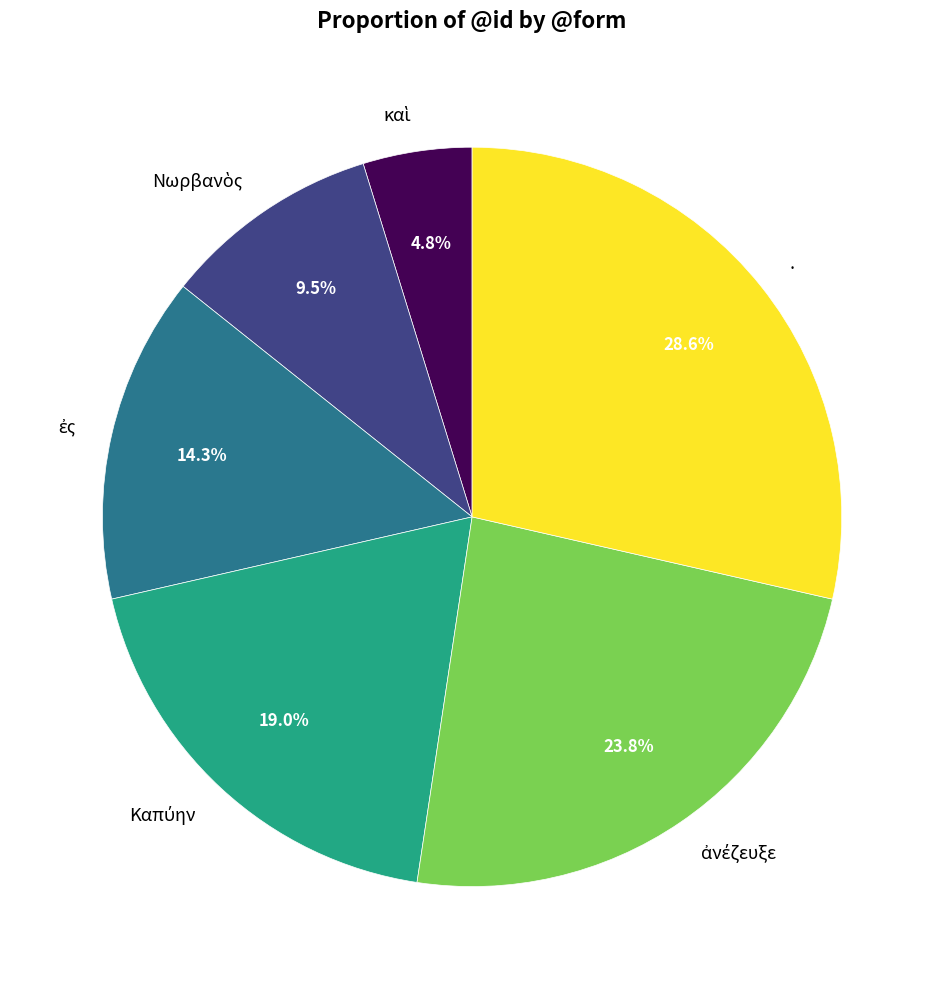

Which category has the biggest portion of the pie?

.